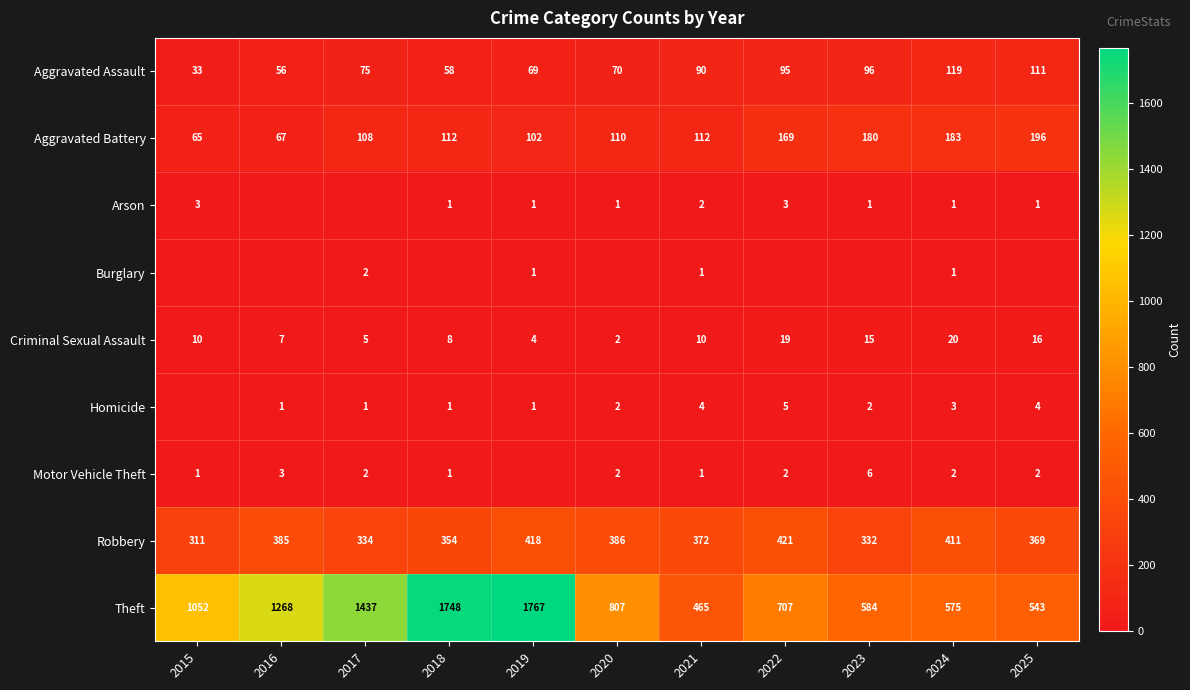

What is the difference between the second highest and second lowest values in the Aggravated Battery series?

116